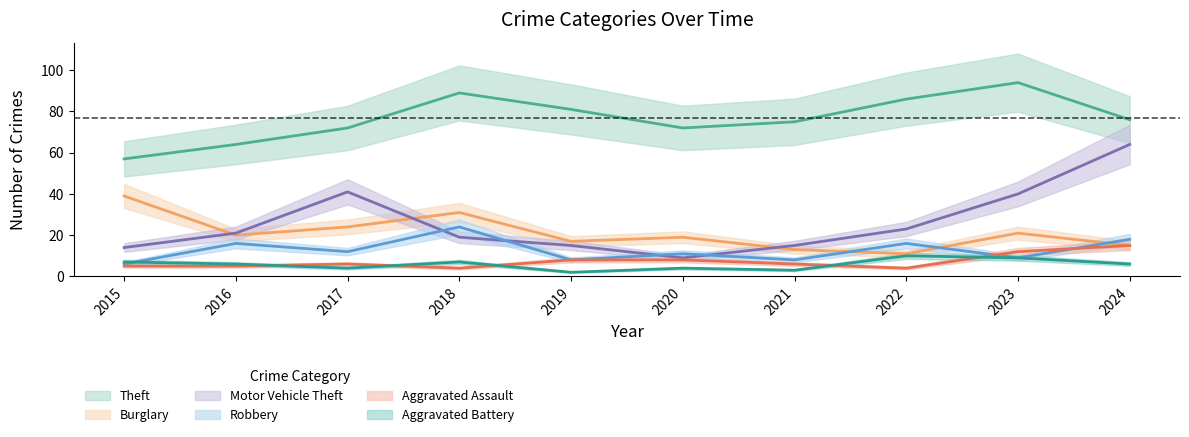

What is the difference between the maximum and second lowest values in the Motor Vehicle Theft series?

50